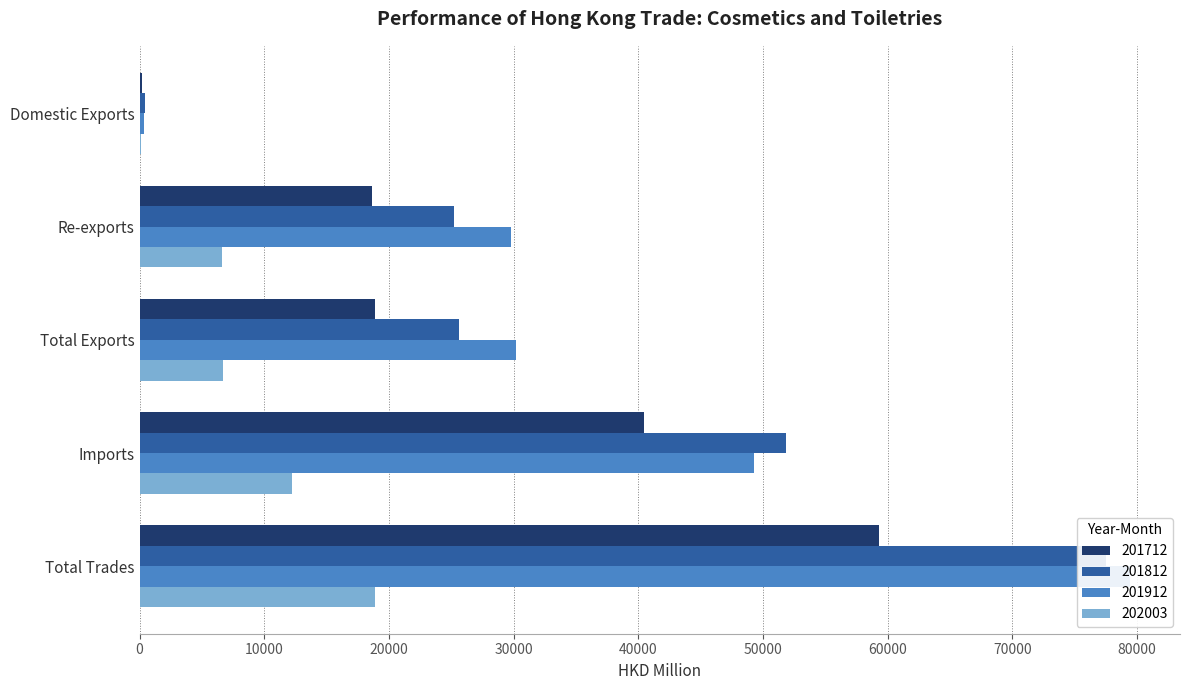

Read the 201812 value at Total Exports.

25629.2